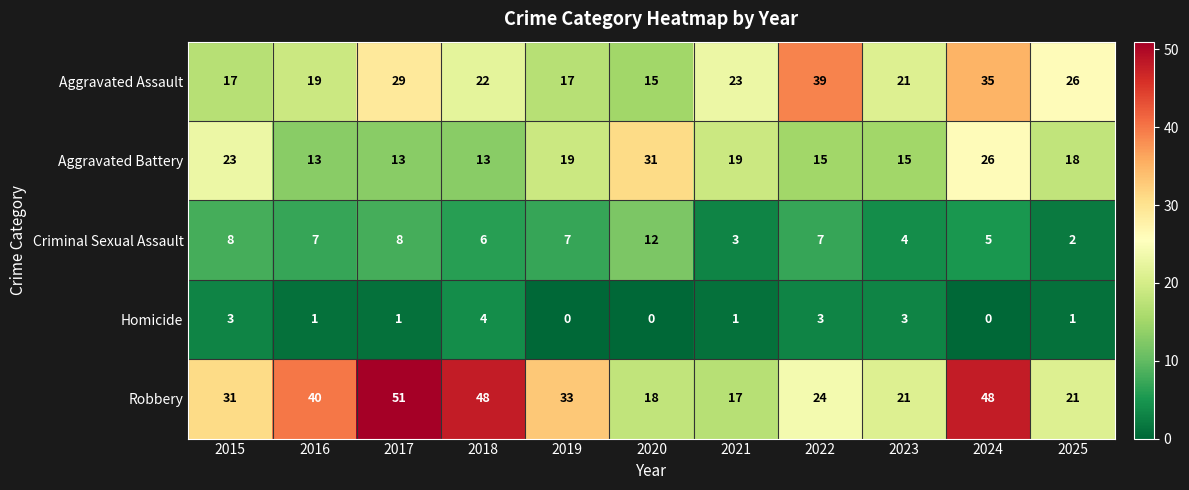

Which label corresponds to the largest value in the chart?

2017